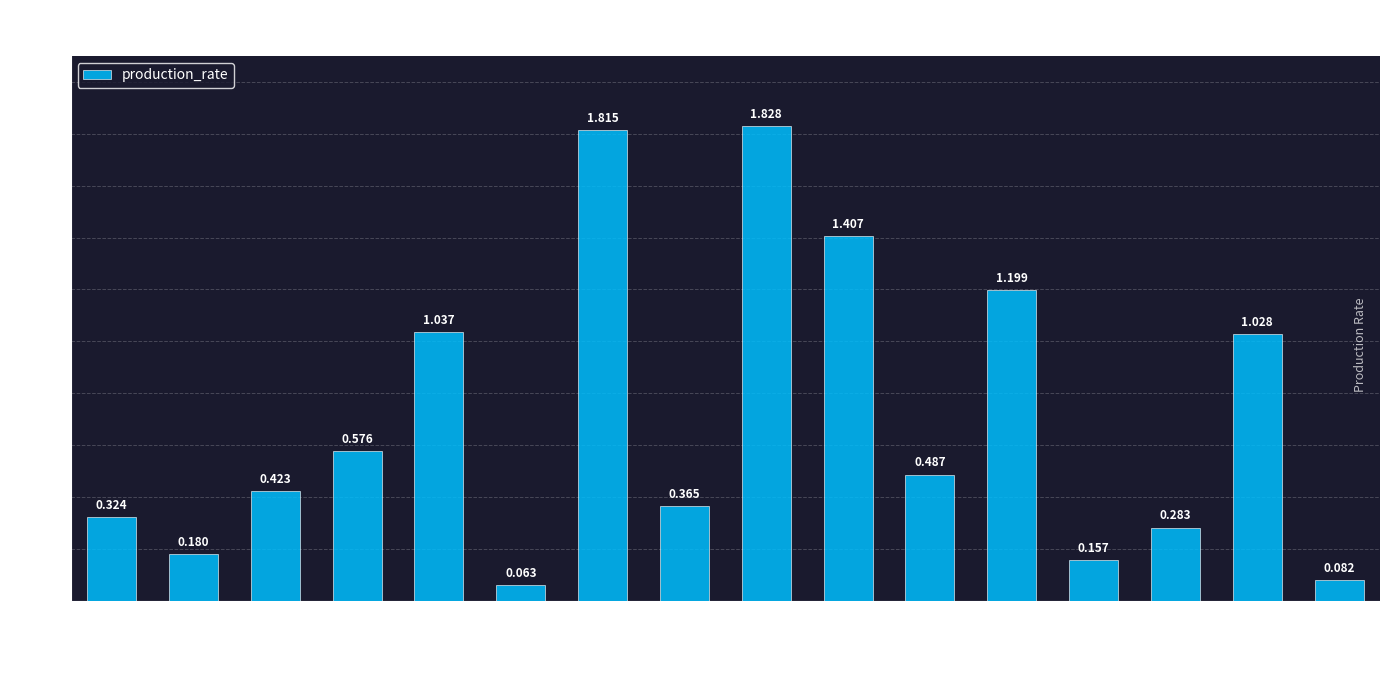

What is the average value?

0.7